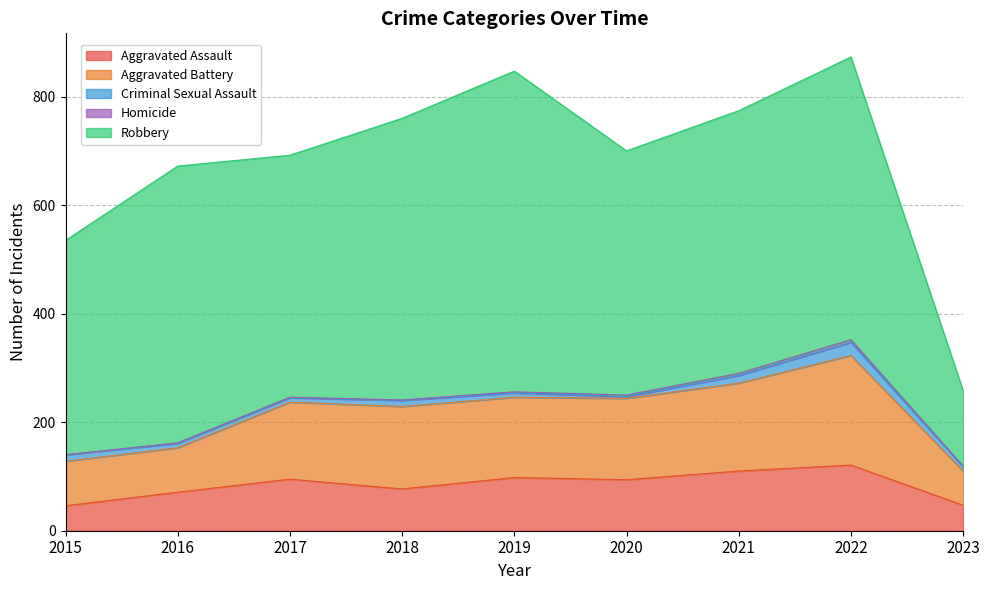

At which category does Robbery reach its first local valley?

2017